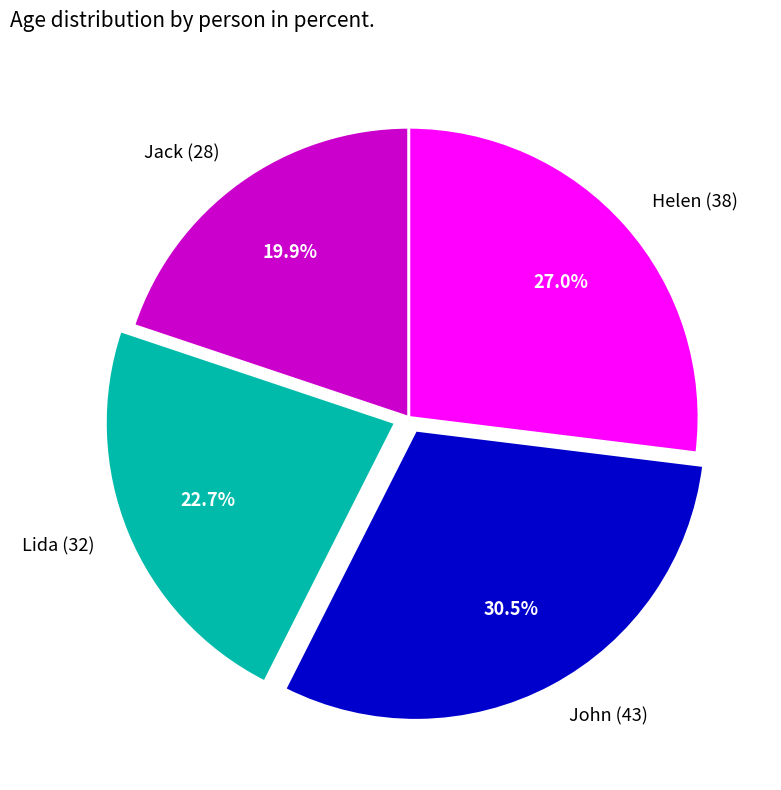

True or false: Jack (28) accounts for 32% of the total.

False